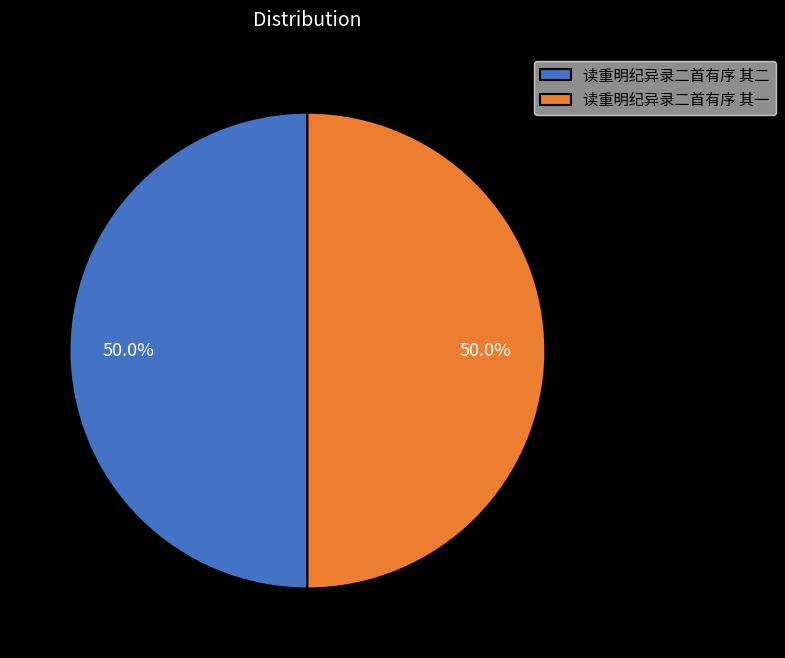

Combined, what portion of the pie is 读重明纪异录二首有序 其一 and 读重明纪异录二首有序 其二?

100.0%